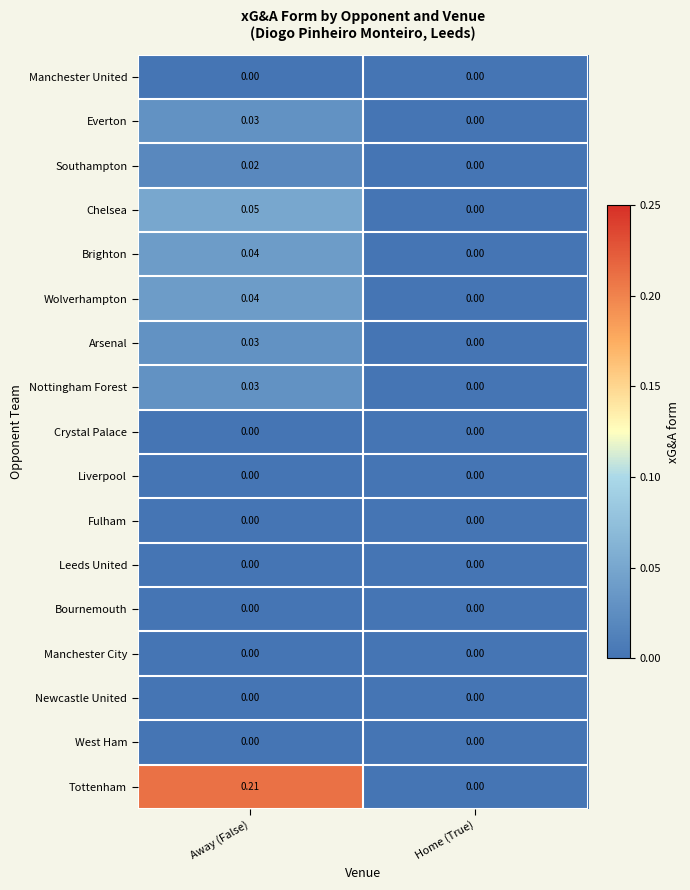

How many categories are shown in the chart?

2